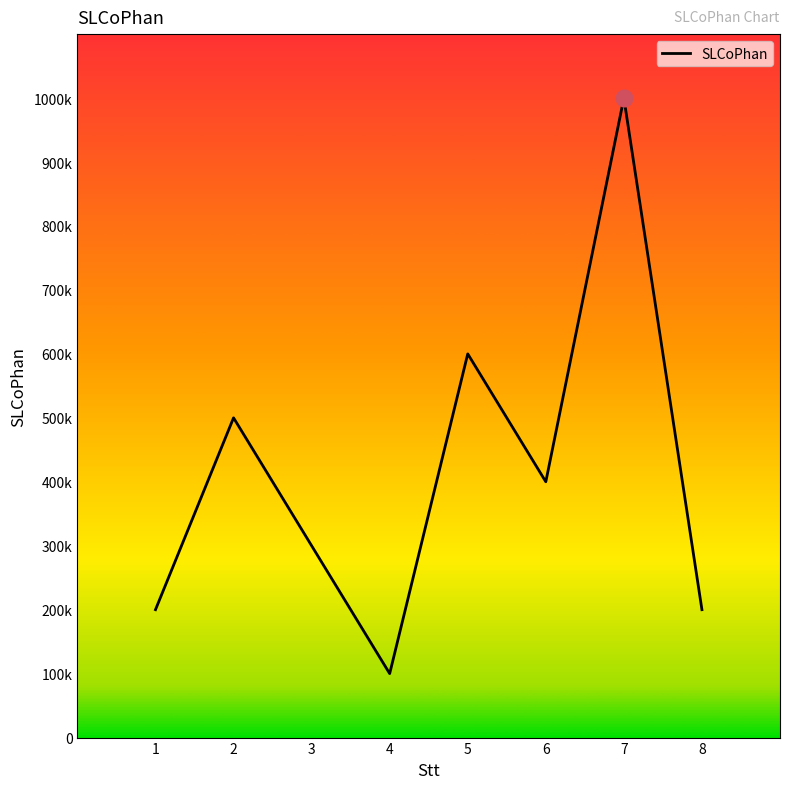

The value at 4 is 16036. True or false?

False